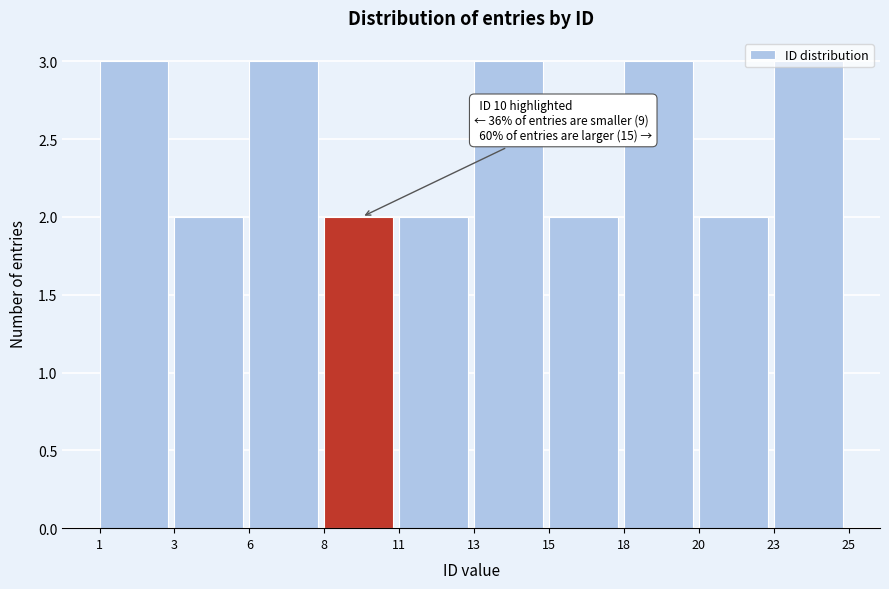

What is the value of the 5th bar from the left?

2